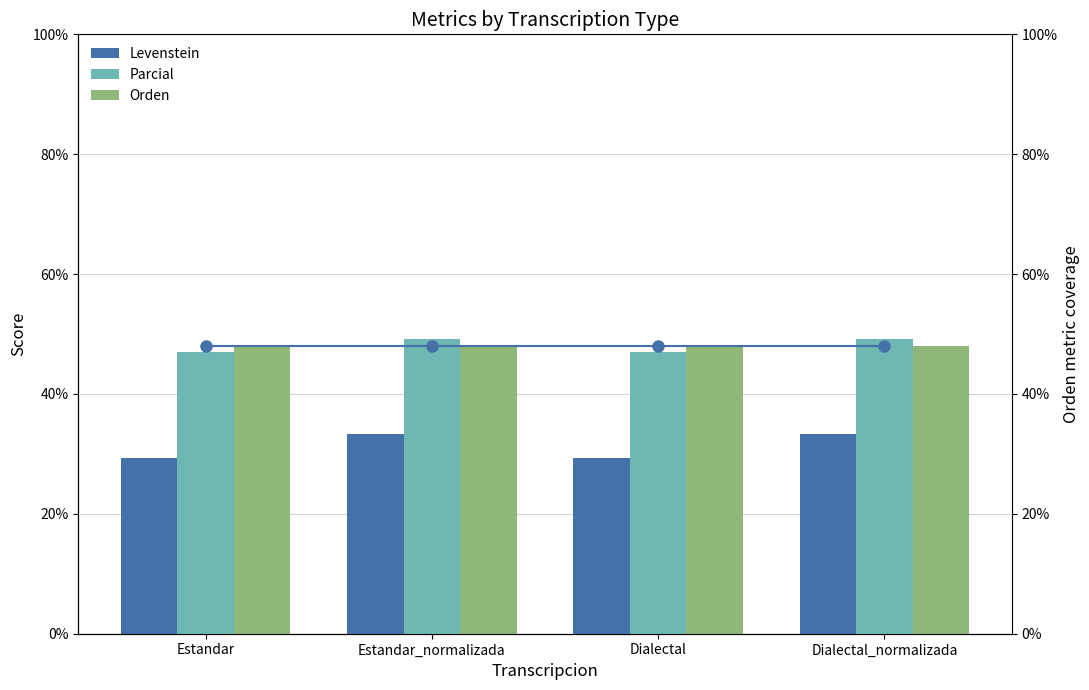

Reading left to right, extract all data points from this chart.

Levenstein: Estandar=29.3	Estandar_normalizada=33.3	Dialectal=29.3	Dialectal_normalizada=33.3
Parcial: Estandar=47.1	Estandar_normalizada=49.1	Dialectal=47.1	Dialectal_normalizada=49.1
Orden: Estandar=48.0	Estandar_normalizada=48.0	Dialectal=48.0	Dialectal_normalizada=48.0
Orden (line): Estandar=48.0	Estandar_normalizada=48.0	Dialectal=48.0	Dialectal_normalizada=48.0